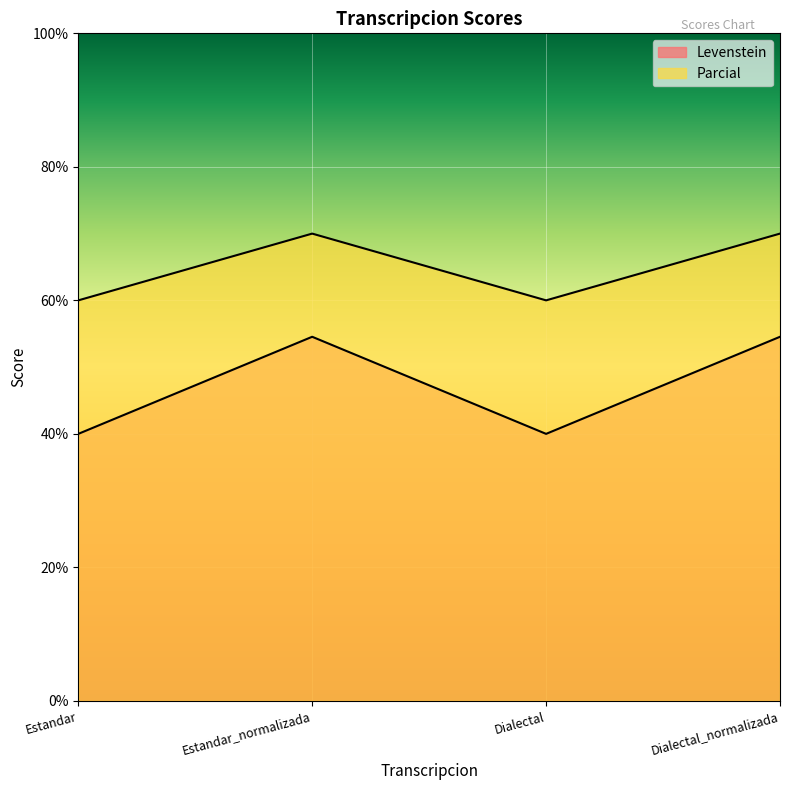

Where does the Levenstein series first go above 54?

Estandar_normalizada